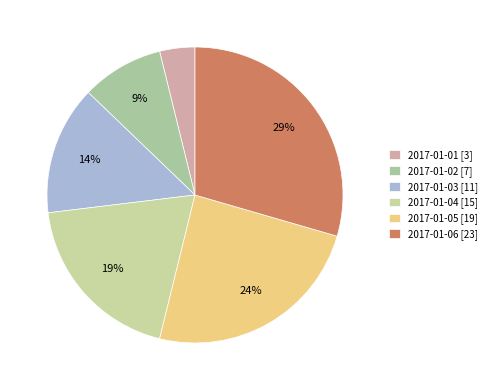

To the nearest percent, what is the average slice percentage?

17%